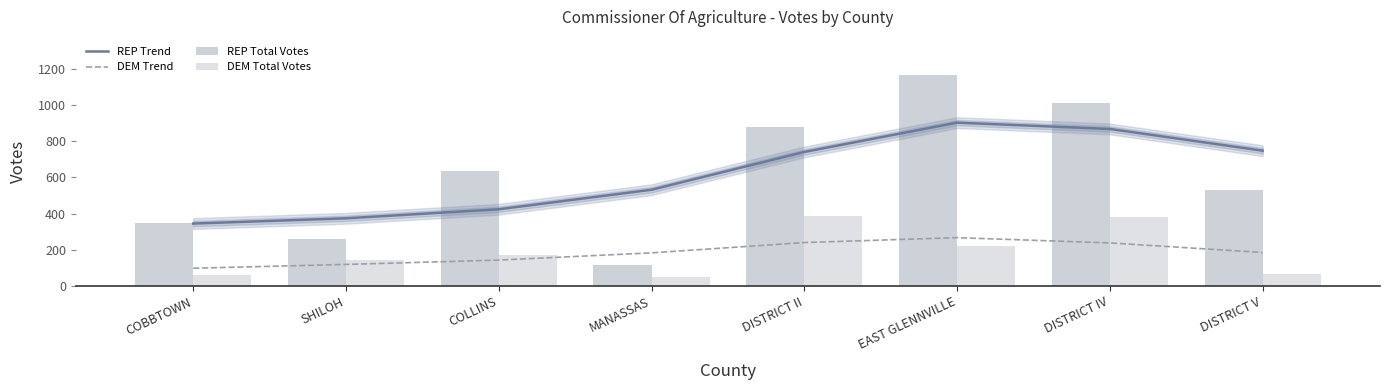

What position from the right is DISTRICT V?

1